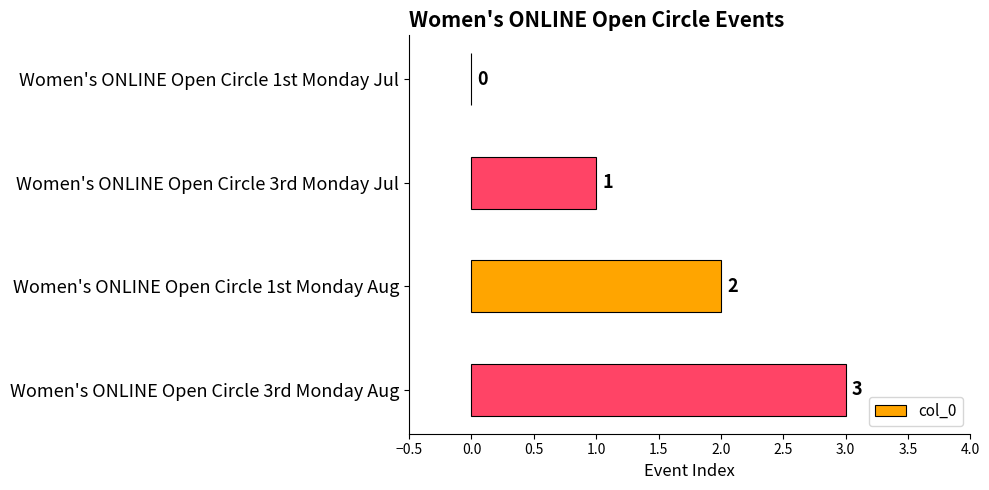

What is the change in value from Women's ONLINE Open Circle 1st Monday Jul to Women's ONLINE Open Circle 3rd Monday Aug?

+3